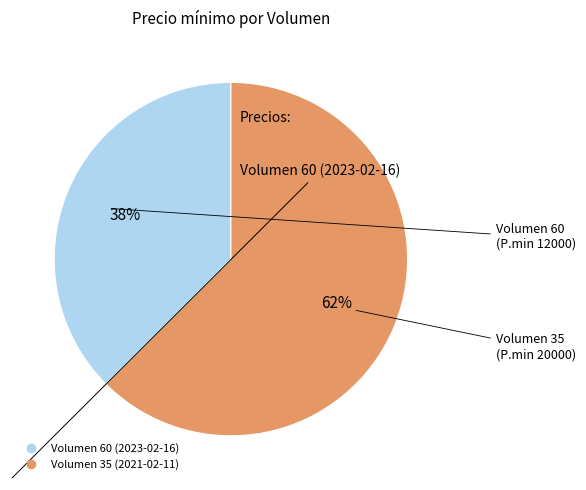

Is there a majority slice in this chart?

Yes